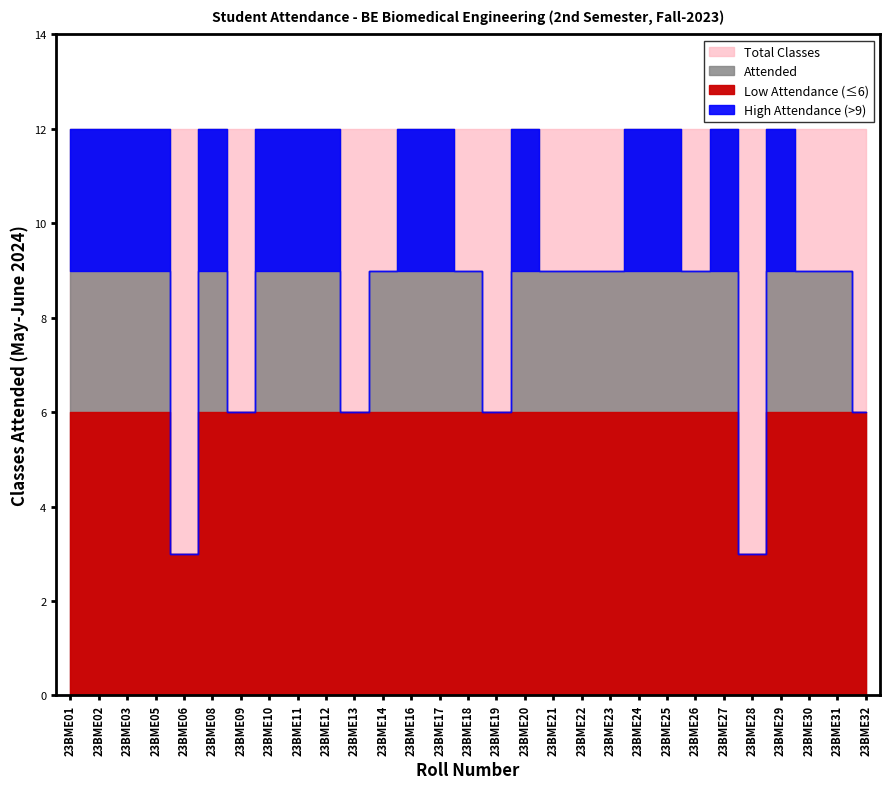

How many points are higher than both their immediate neighbors (excluding endpoints)?

4